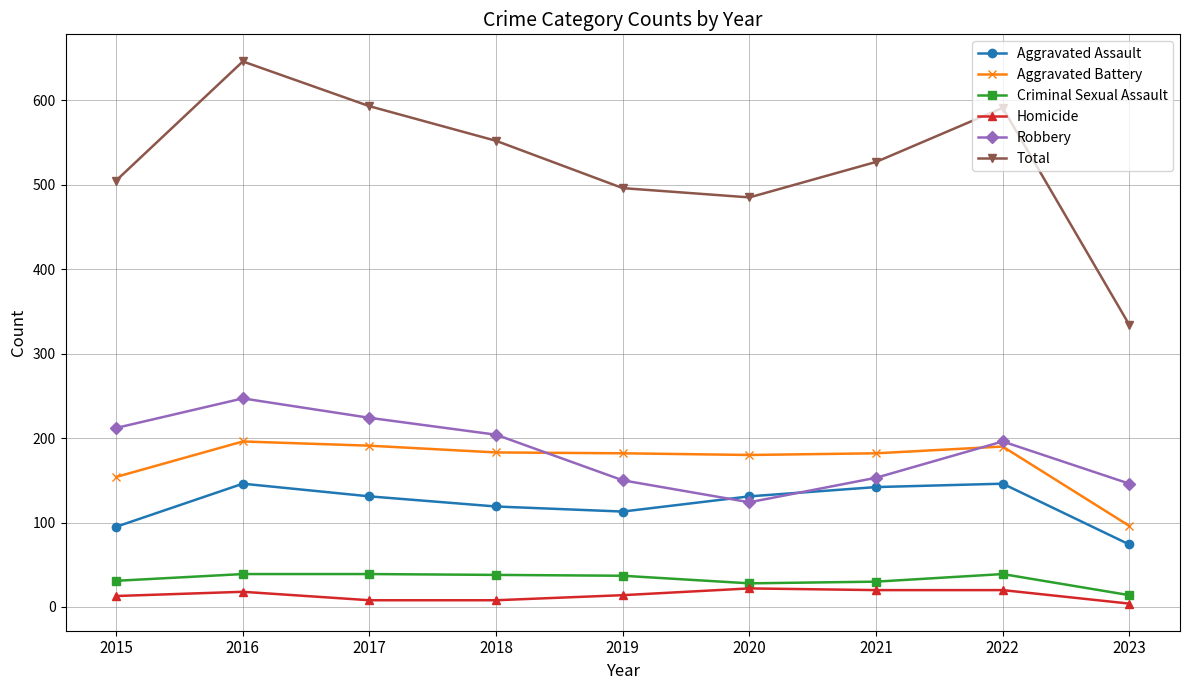

At 2021, list the series in order from largest to smallest.

Total, Aggravated Battery, Robbery, Aggravated Assault, Criminal Sexual Assault, Homicide